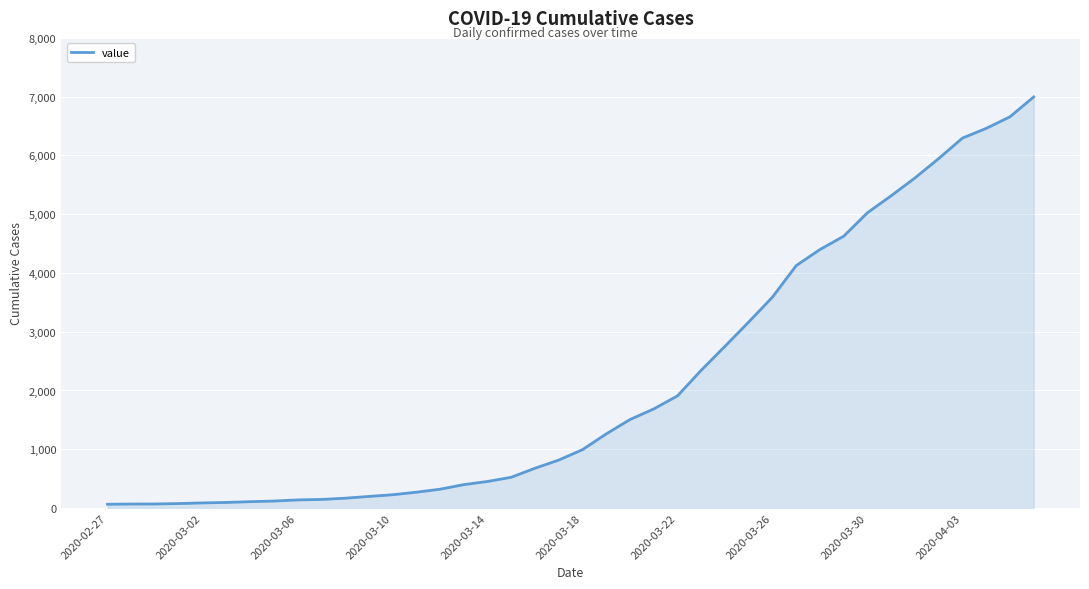

What is the maximum value shown in the chart?

6995